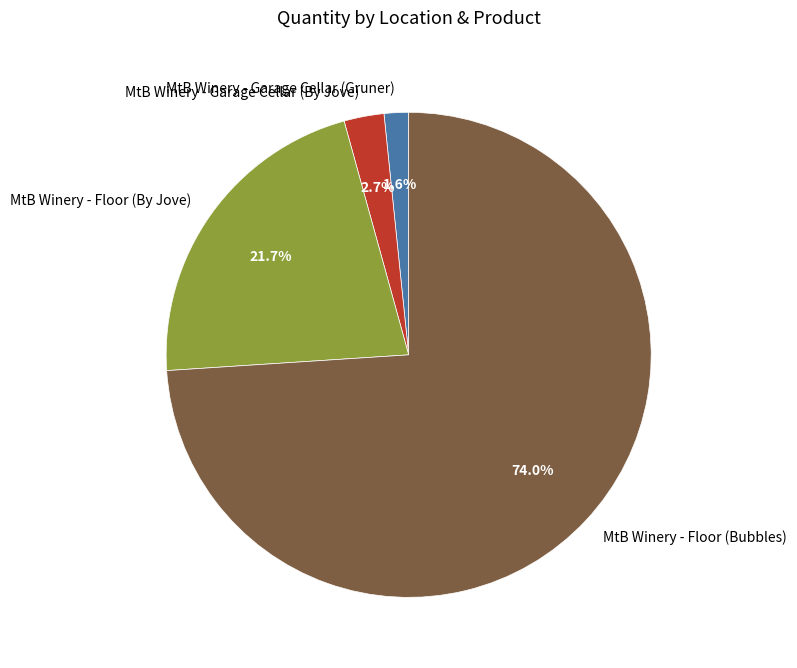

Do MtB Winery - Floor (By Jove) and MtB Winery - Floor (Bubbles) together represent more than half of the pie?

Yes